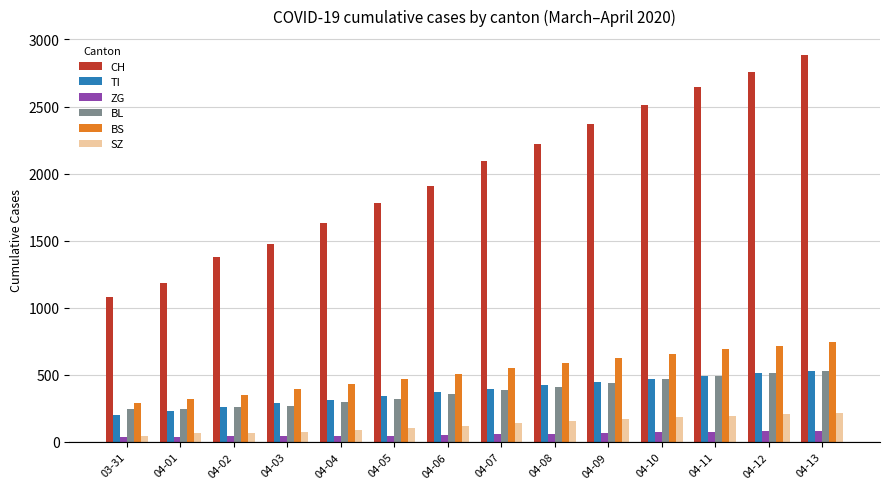

What is the difference between the second highest and minimum values in the BL series?

270